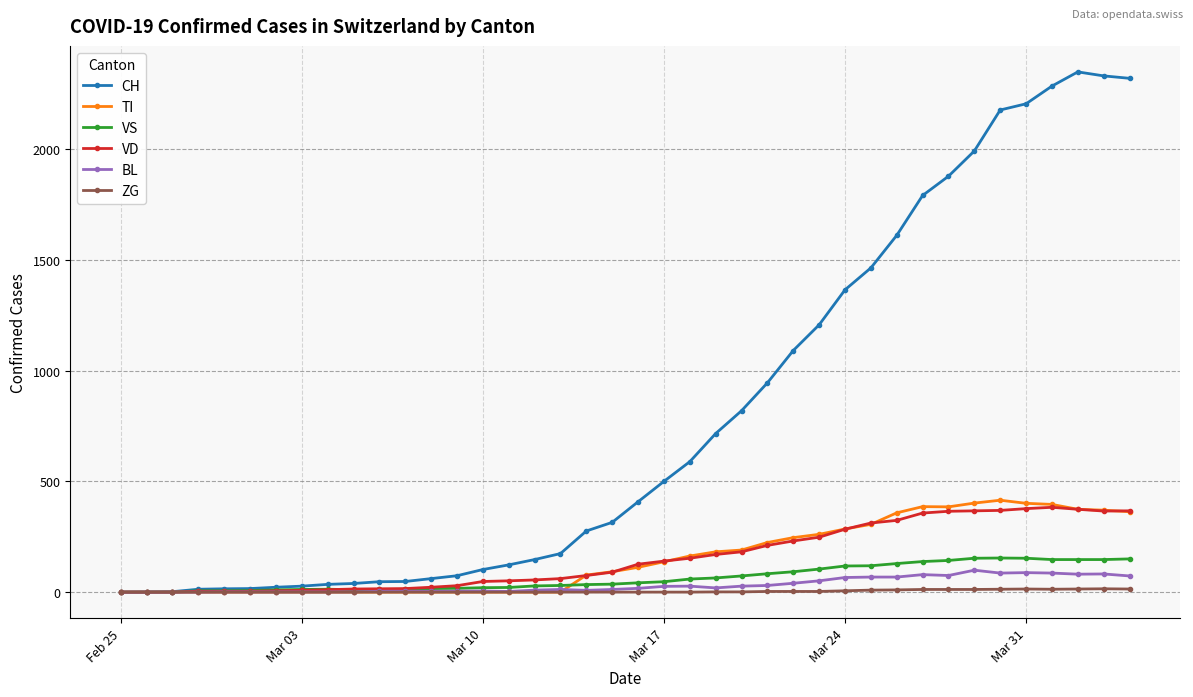

Which series has the largest range (max minus min)?

CH